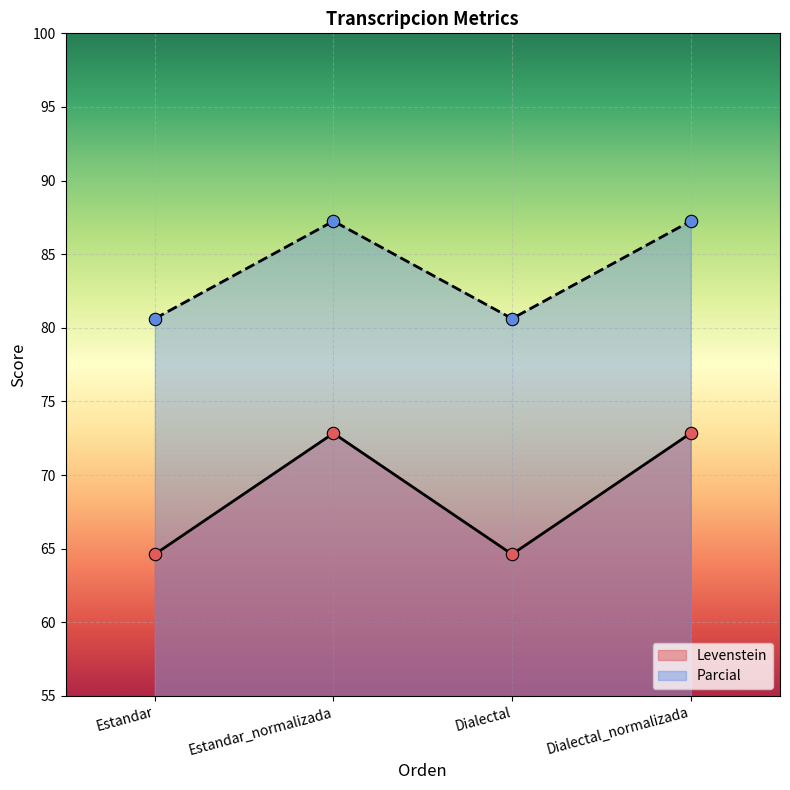

Which series contains the lowest Y value?

Levenstein